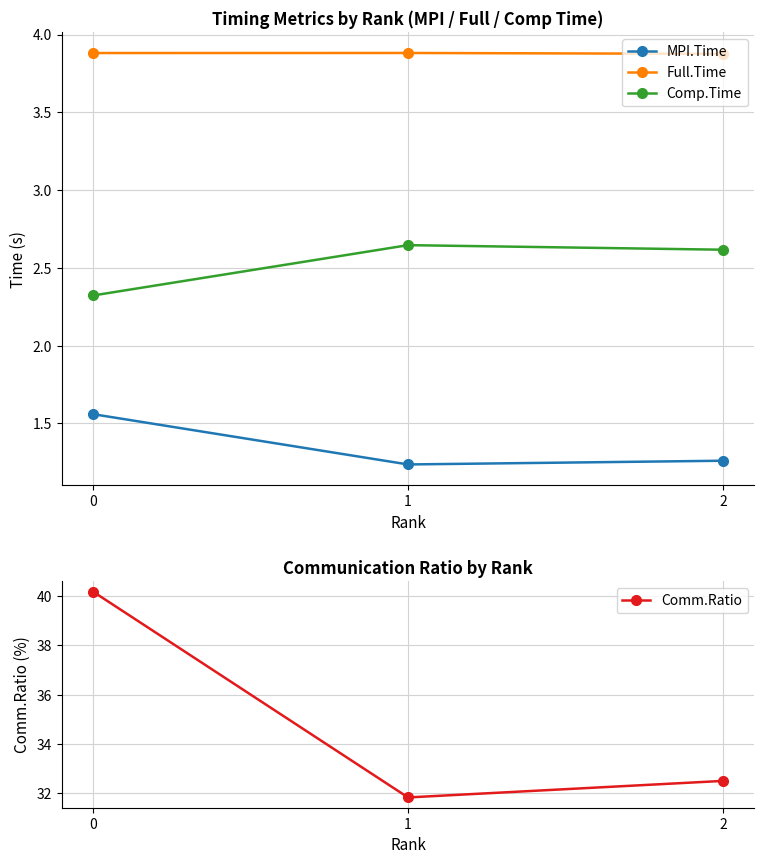

Does the chart display data point markers on the line(s)?

Yes